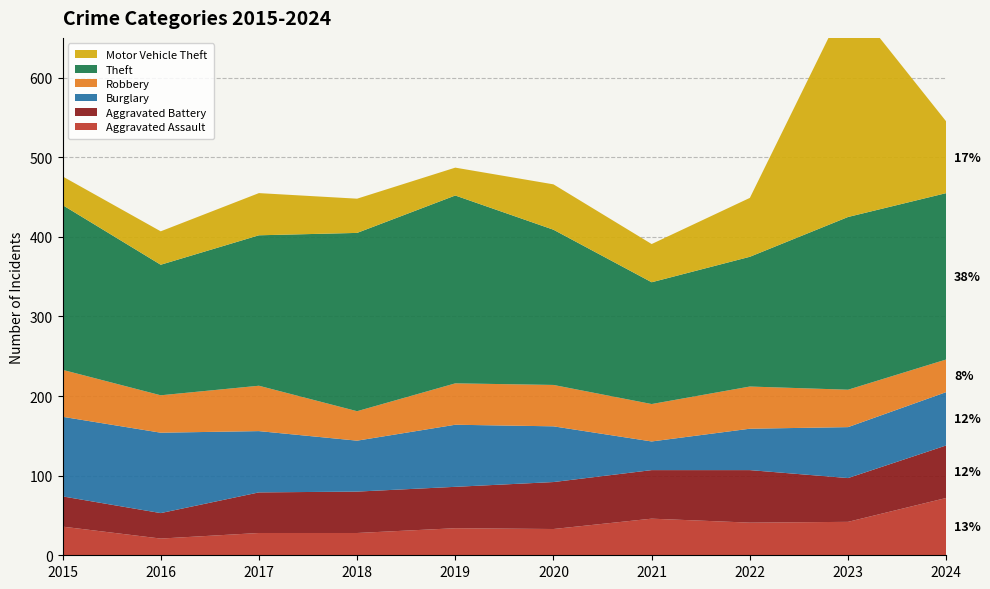

Reading right to left, what are all the values shown in this chart?

Aggravated Assault: 2024=72	2023=42	2022=41	2021=46	2020=33	2019=34	2018=28	2017=28	2016=21	2015=36
Aggravated Battery: 2024=66	2023=55	2022=66	2021=61	2020=59	2019=52	2018=52	2017=51	2016=32	2015=38
Burglary: 2024=67	2023=64	2022=52	2021=36	2020=70	2019=78	2018=64	2017=77	2016=101	2015=100
Robbery: 2024=41	2023=47	2022=53	2021=47	2020=52	2019=52	2018=37	2017=57	2016=47	2015=59
Theft: 2024=209	2023=217	2022=163	2021=153	2020=195	2019=236	2018=224	2017=189	2016=164	2015=207
Motor Vehicle Theft: 2024=90	2023=275	2022=74	2021=48	2020=57	2019=35	2018=43	2017=53	2016=42	2015=36